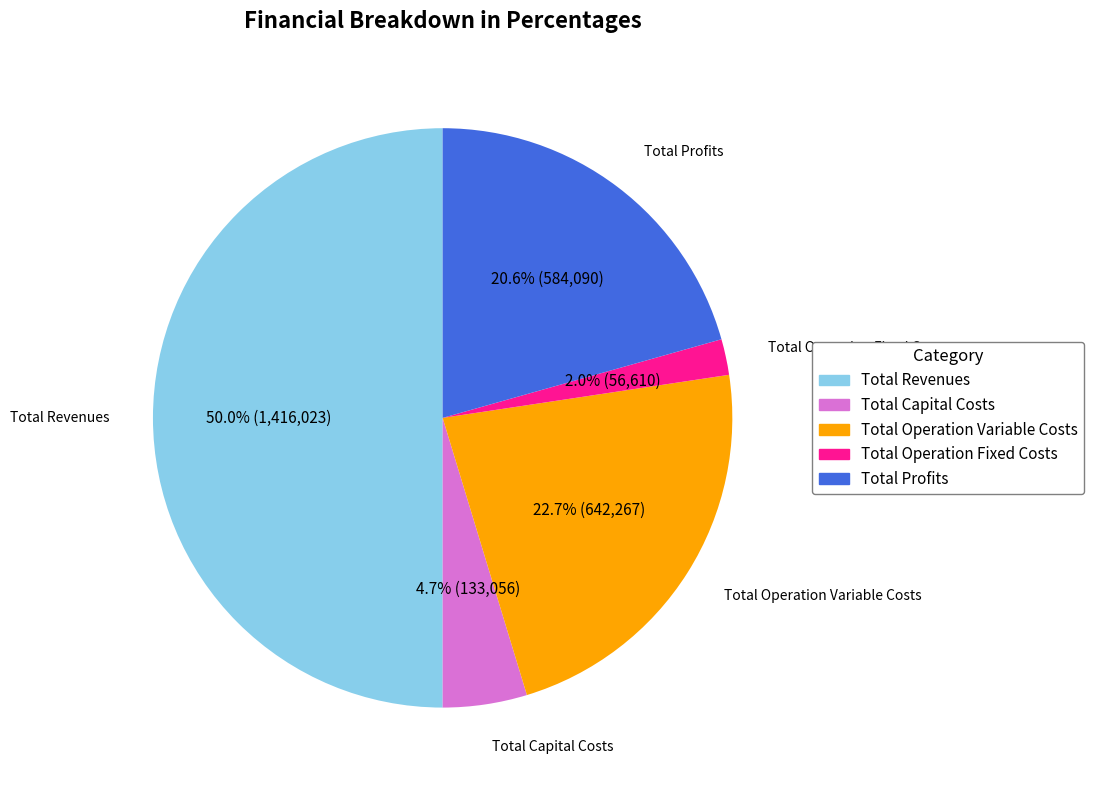

What percentage do Total Capital Costs and Total Operation Fixed Costs together represent?

6.7%